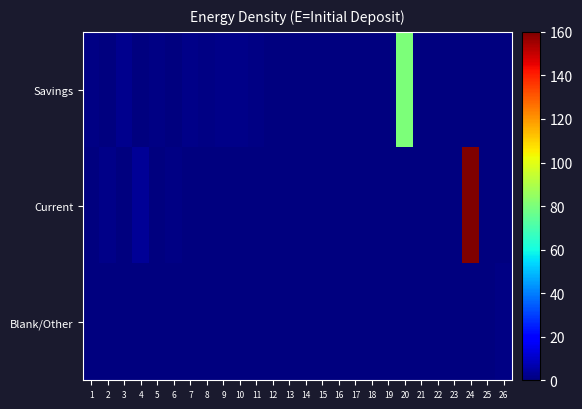

Count the number of categories in the chart.

26